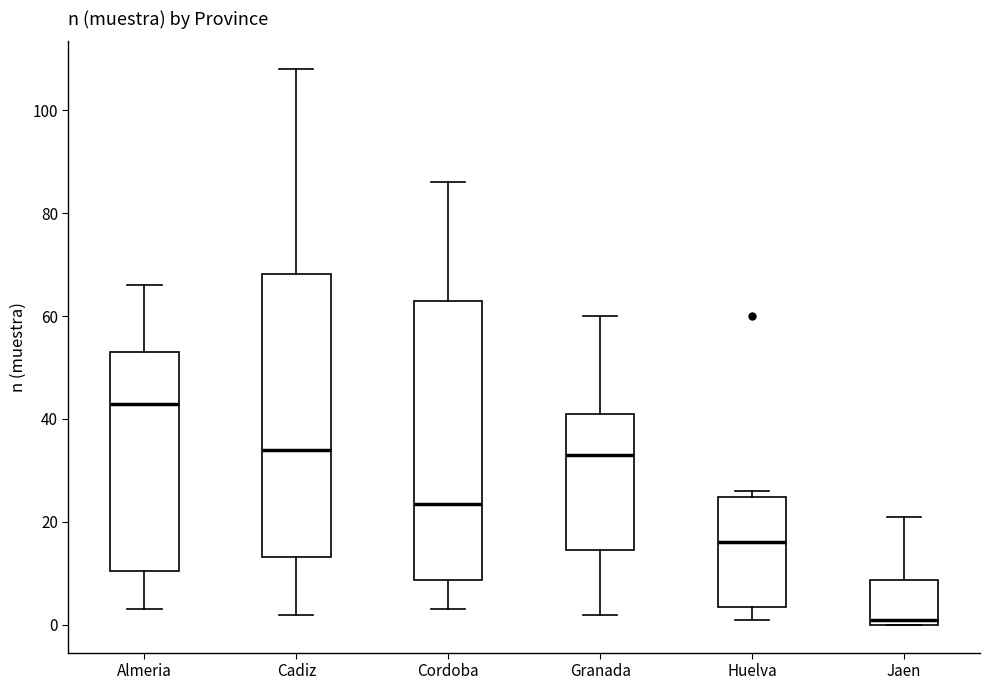

Where does the lower whisker of the box for Cadiz end on the y-axis? The values are not printed on the chart, so give them approximately, as read against the axis.

2